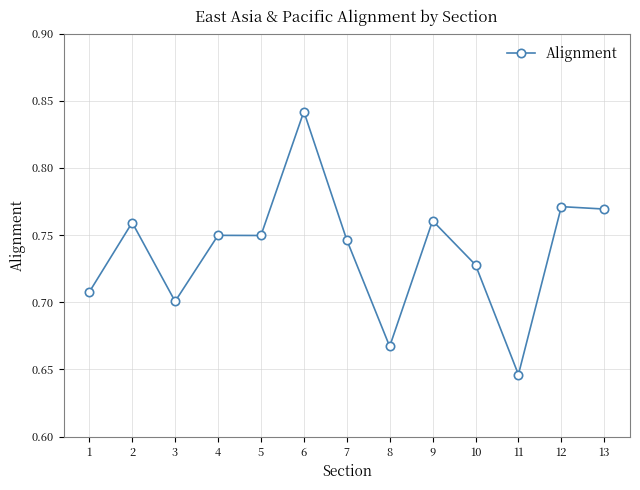

How many values are between 0 and 1?

13